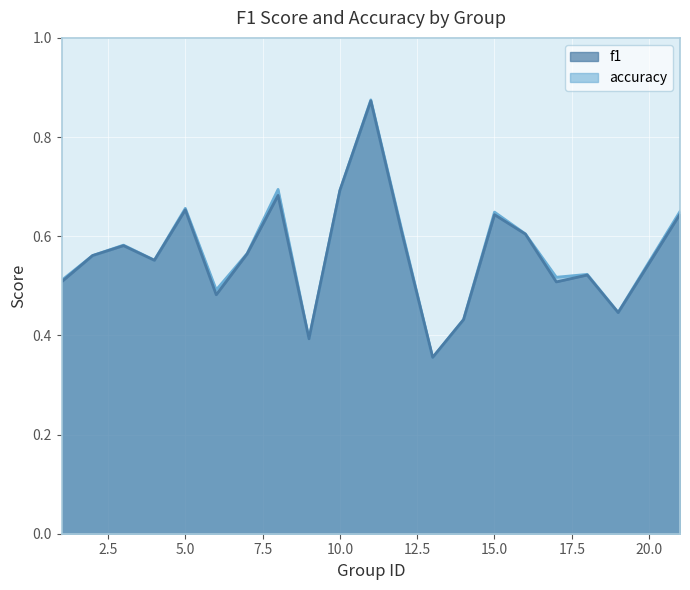

True or false: accuracy and f1 intersect in this chart.

False